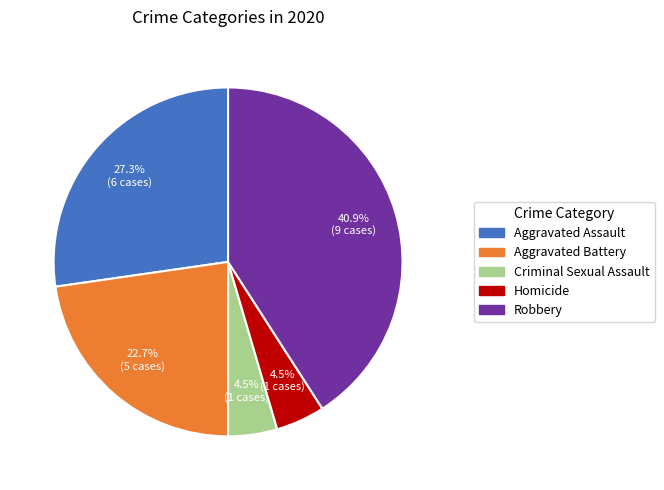

To the nearest percent, what is the combined percentage of Robbery and Homicide?

45%